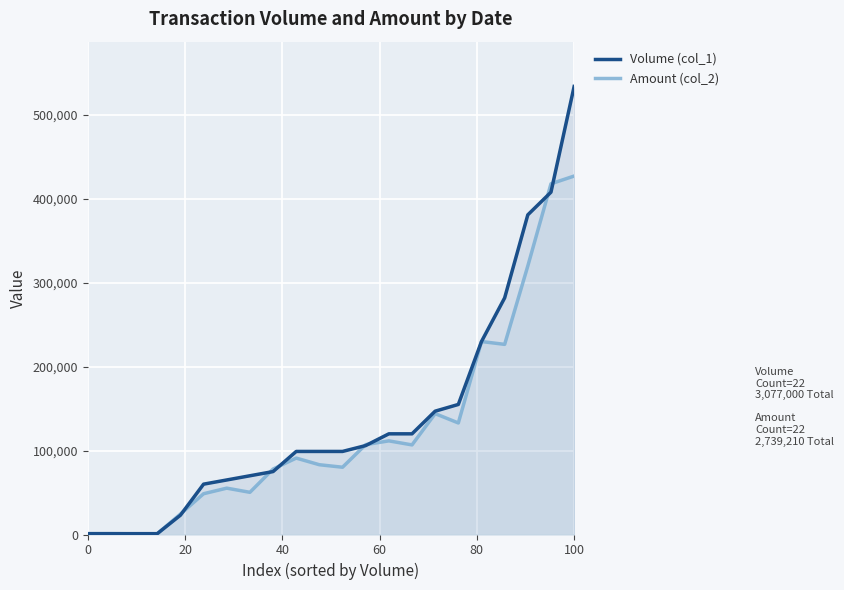

Which series has the largest total across all categories?

Volume (col_1)